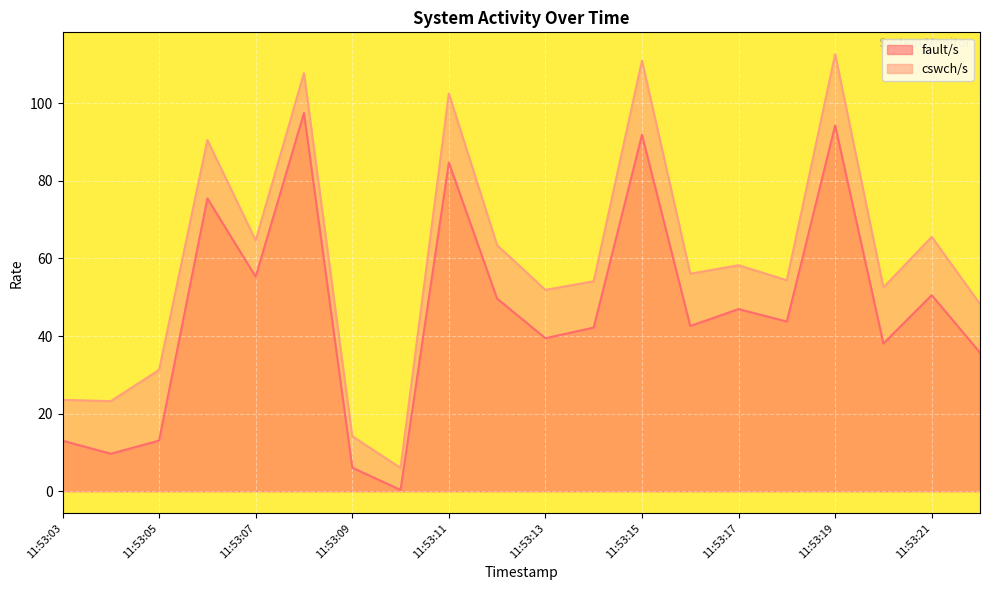

Does the chart display data point markers on the line(s)?

No